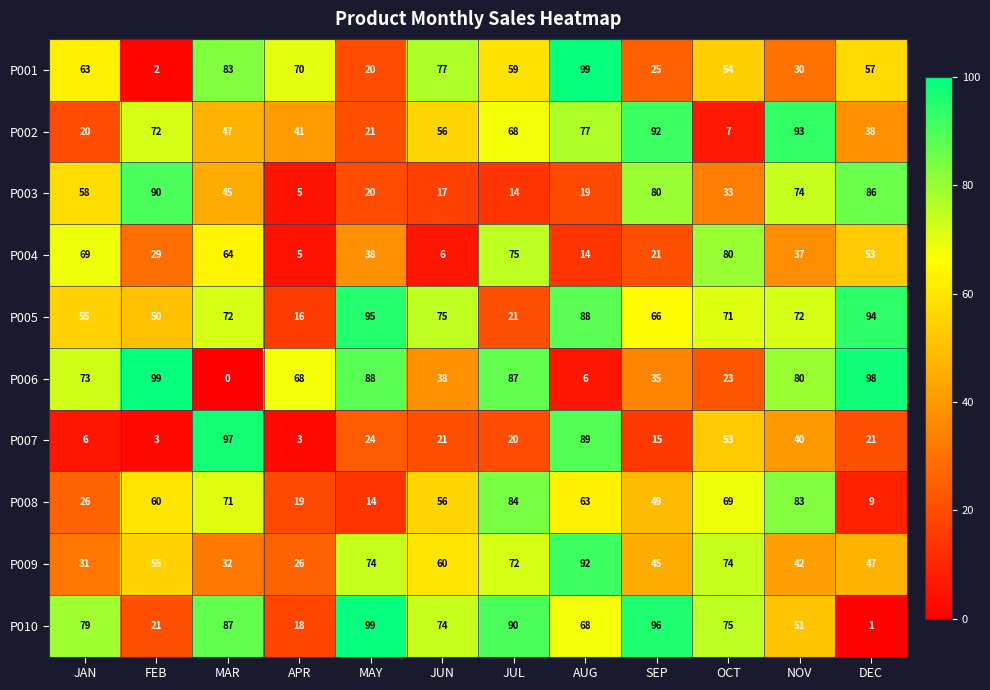

What is the approximate value of P006 at AUG, to the nearest 10?

10